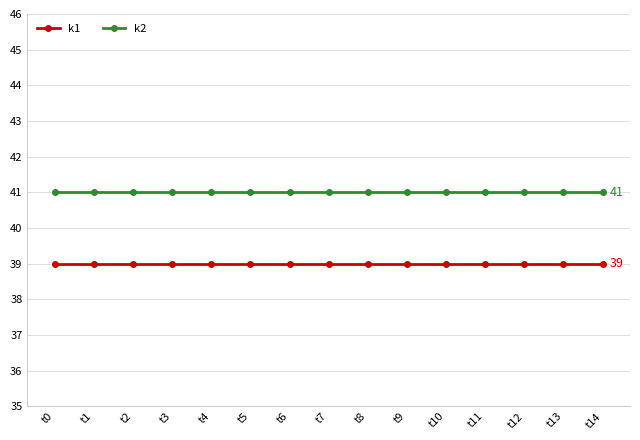

Is the value of k1 at t1 greater than the value of k2 at t5?

No